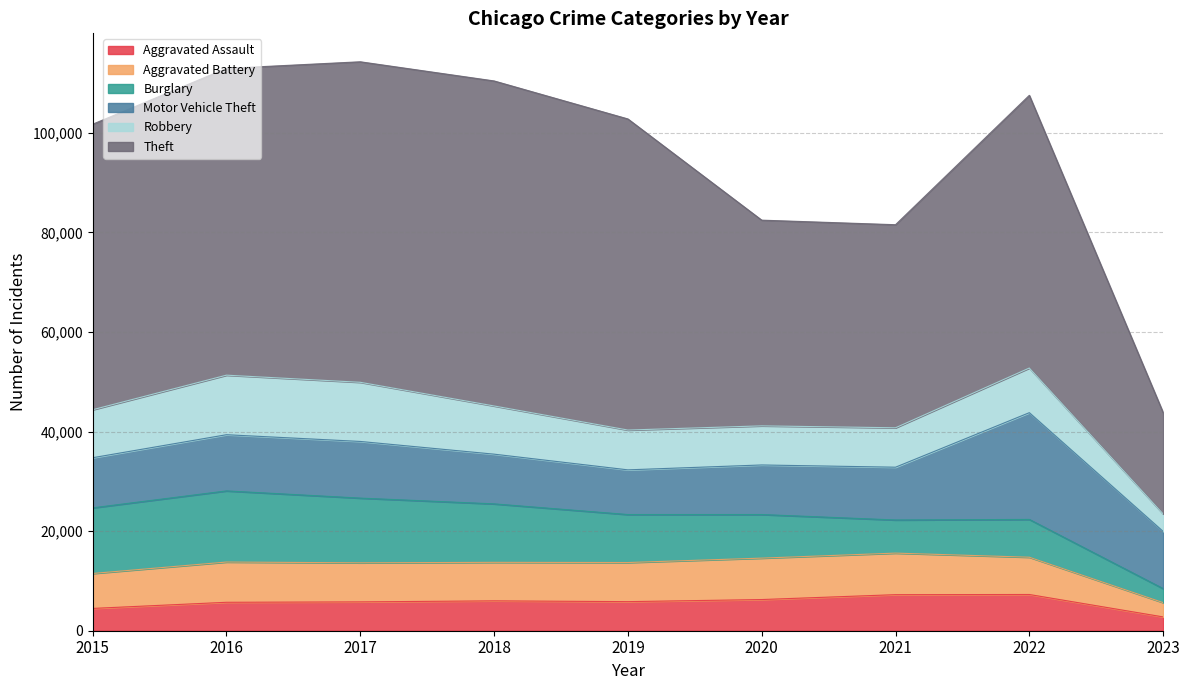

In Theft, how many points are higher than both neighbors (excluding endpoints)?

2